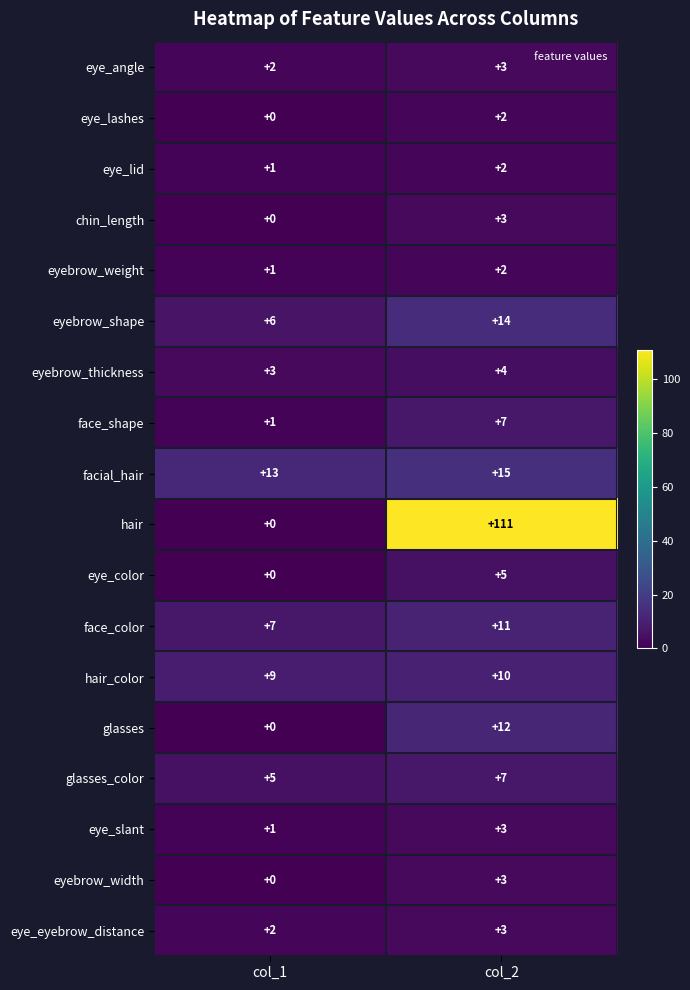

The value of eyebrow_weight at col_2 is 3. True or false?

False